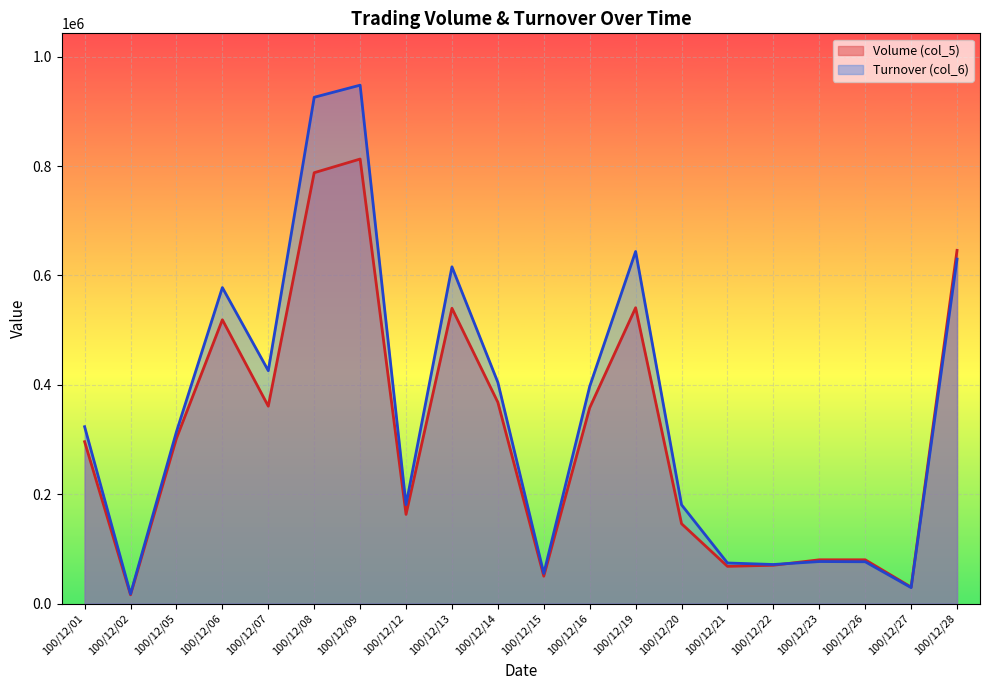

List the series in order of their peak value, lowest first.

Volume (col_5), Turnover (col_6)